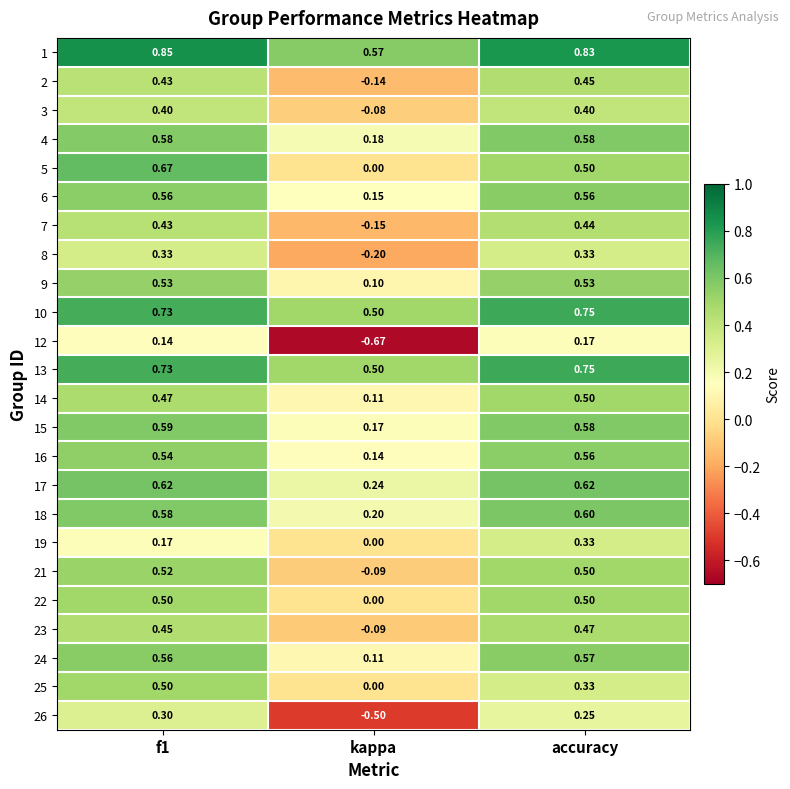

Where is 18 nearest to the value 0?

kappa